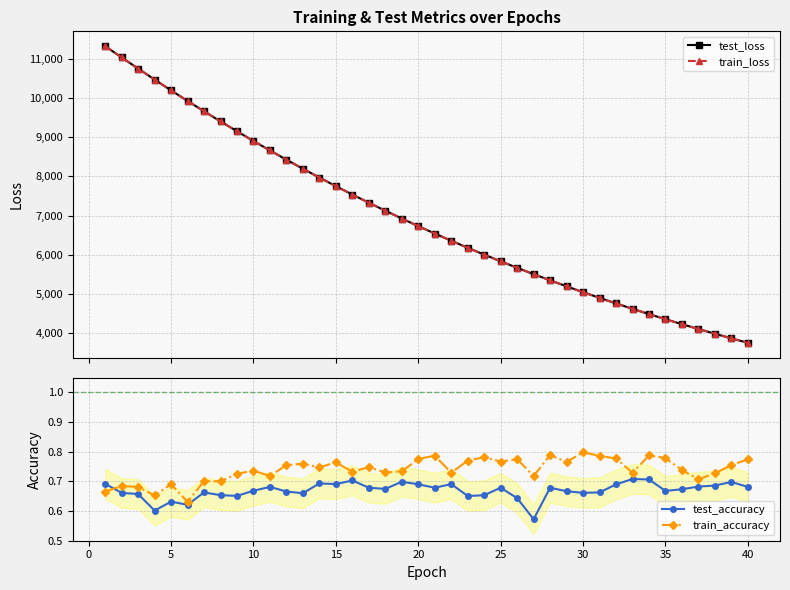

True or false: test_accuracy and train_loss intersect in this chart.

False